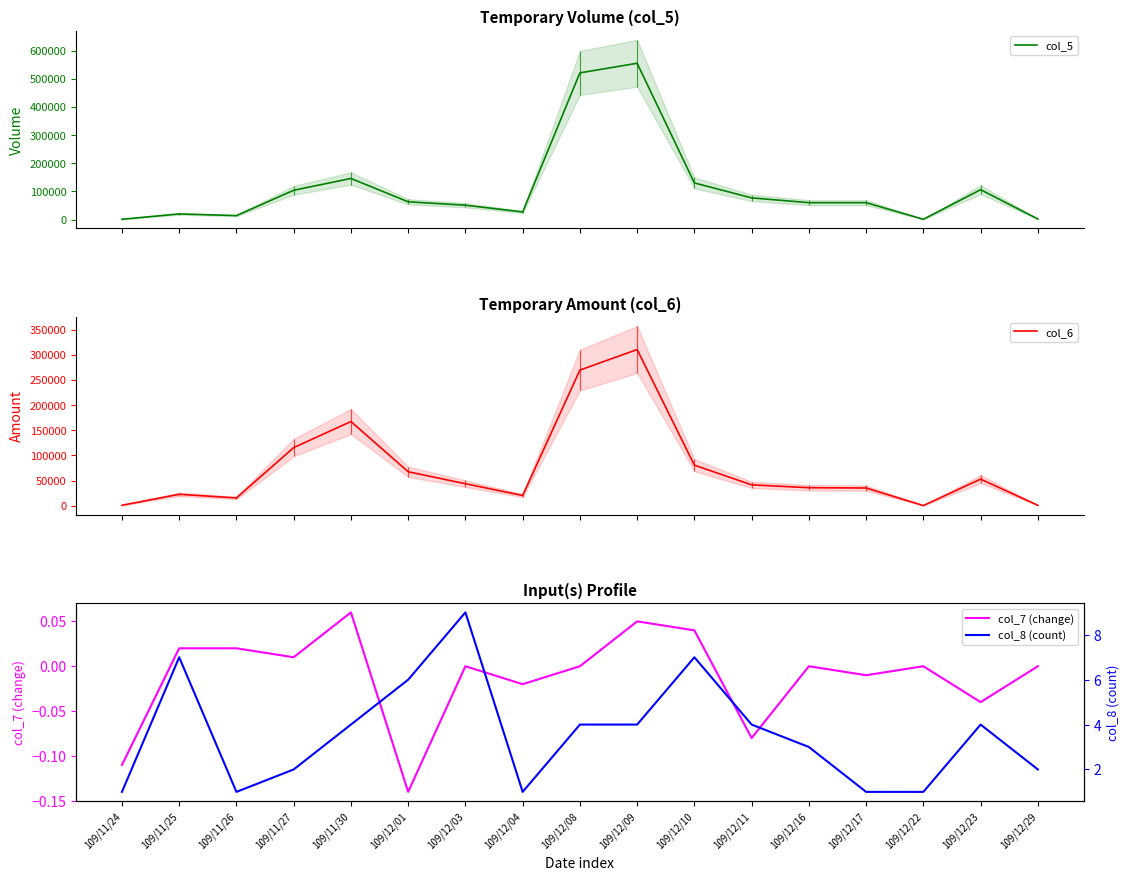

Reading left to right, what are all the values shown in this chart?

col_5: 109/11/24=1000.0	109/11/25=20000.0	109/11/26=14000.0	109/11/27=104000.0	109/11/30=146000.0	109/12/01=63000.0	109/12/03=51000.0	109/12/04=27000.0	109/12/08=521000.0	109/12/09=555000.0	109/12/10=130000.0	109/12/11=77000.0	109/12/16=60000.0	109/12/17=60000.0	109/12/22=1000.0	109/12/23=106000.0	109/12/29=2000.0
col_6: 109/11/24=1080.0	109/11/25=22910.0	109/11/26=15680.0	109/11/27=115620.0	109/11/30=167410.0	109/12/01=67690.0	109/12/03=43870.0	109/12/04=20520.0	109/12/08=269590.0	109/12/09=310310.0	109/12/10=80700.0	109/12/11=41670.0	109/12/16=36000.0	109/12/17=35400.0	109/12/22=540.0	109/12/23=53040.0	109/12/29=1050.0
col_7 (change): 109/11/24=-0.1	109/11/25=0.0	109/11/26=0.0	109/11/27=0.0	109/11/30=0.1	109/12/01=-0.1	109/12/03=0.0	109/12/04=-0.0	109/12/08=0.0	109/12/09=0.1	109/12/10=0.0	109/12/11=-0.1	109/12/16=0.0	109/12/17=-0.0	109/12/22=0.0	109/12/23=-0.0	109/12/29=0.0
col_8 (count): 109/11/24=1.0	109/11/25=7.0	109/11/26=1.0	109/11/27=2.0	109/11/30=4.0	109/12/01=6.0	109/12/03=9.0	109/12/04=1.0	109/12/08=4.0	109/12/09=4.0	109/12/10=7.0	109/12/11=4.0	109/12/16=3.0	109/12/17=1.0	109/12/22=1.0	109/12/23=4.0	109/12/29=2.0